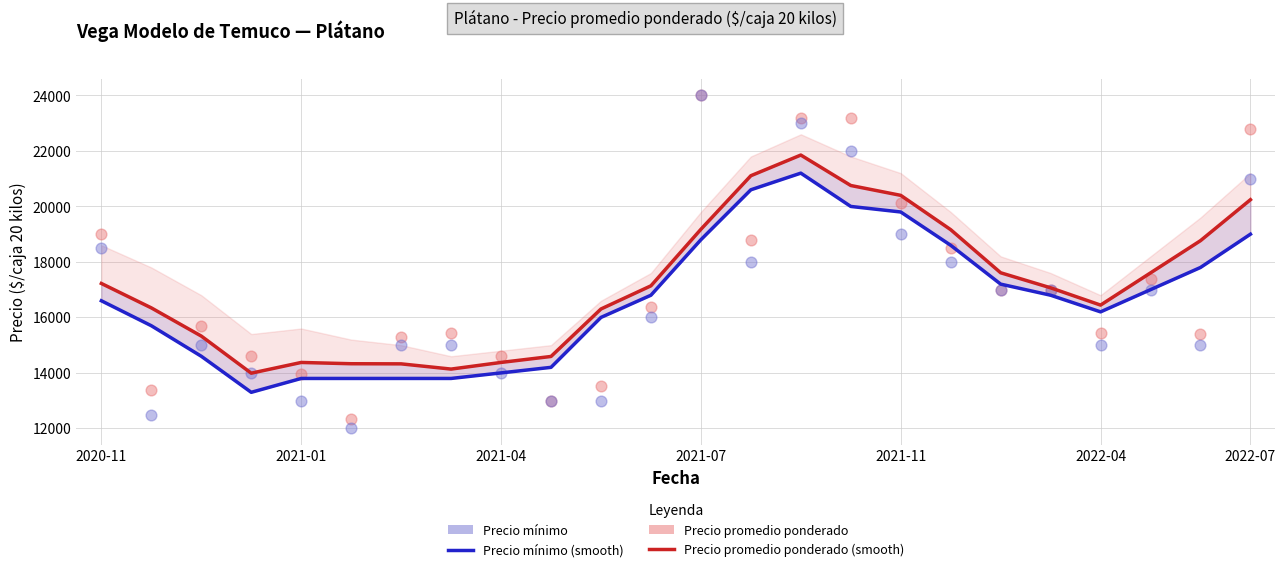

Is the value of Precio mínimo (smooth) at 14 greater than the value of Precio mínimo at 10?

Yes